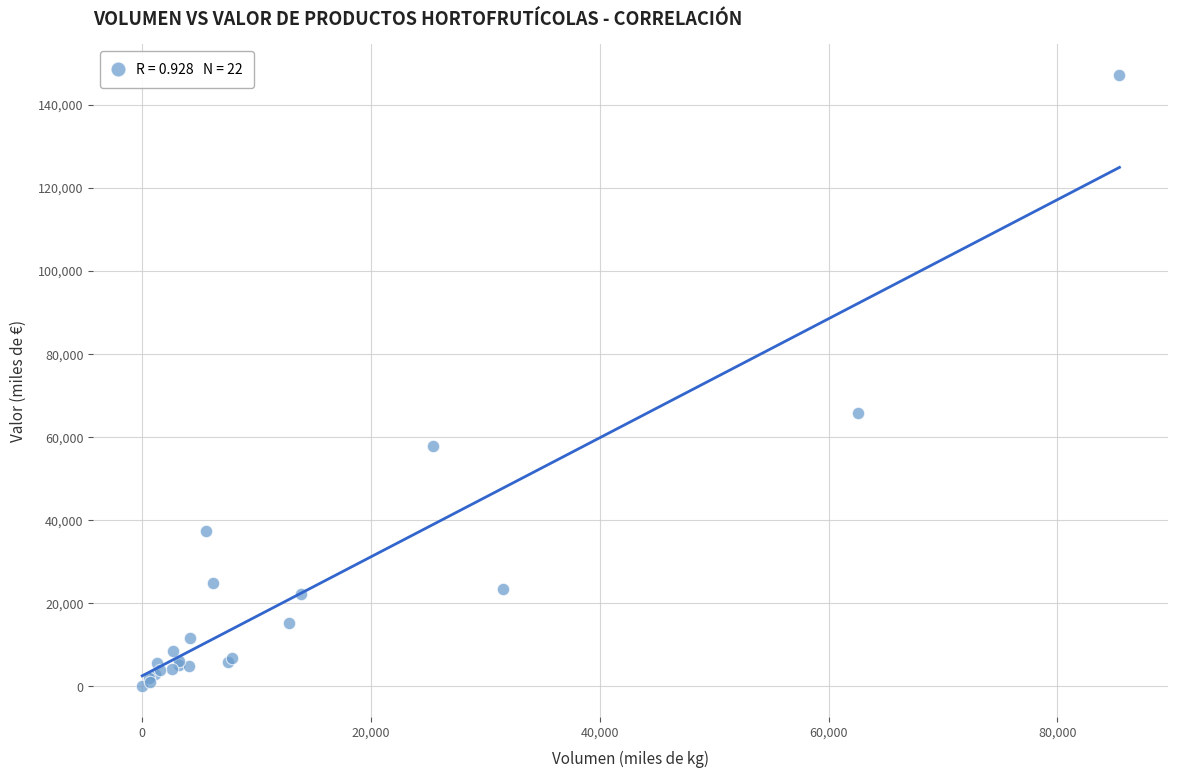

What Y value in the scatter plot is closest to 73578?

65872